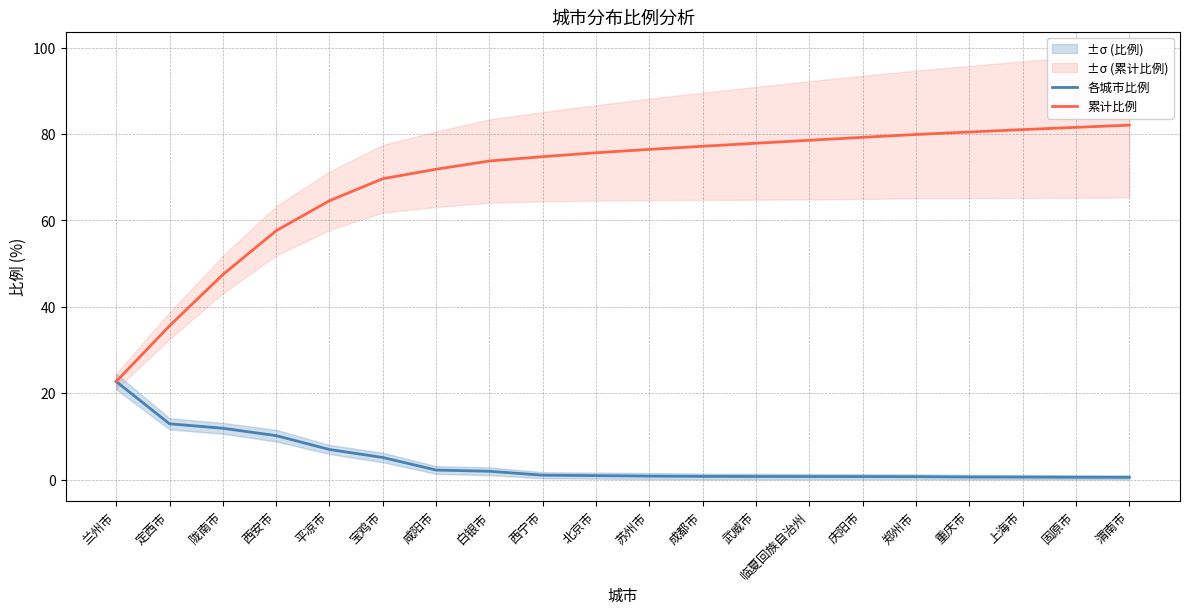

List the labels in order of 各城市比例 value, smallest first.

渭南市, 固原市, 上海市, 重庆市, 郑州市, 庆阳市, 临夏回族自治州, 武威市, 成都市, 苏州市, 北京市, 西宁市, 白银市, 咸阳市, 宝鸡市, 平凉市, 西安市, 陇南市, 定西市, 兰州市